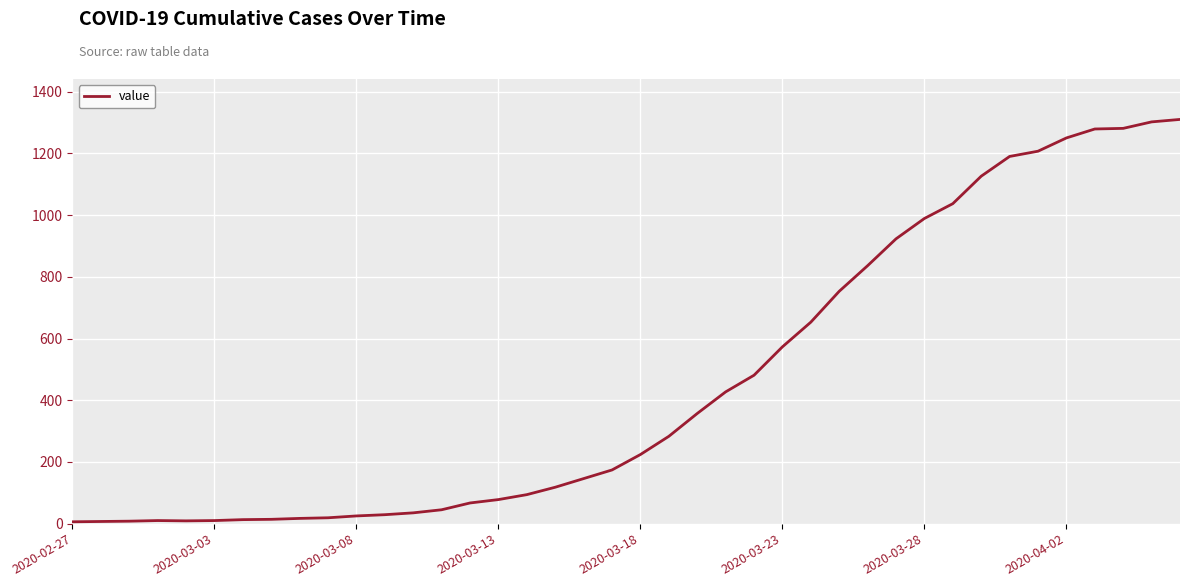

Does the chart have visible grid lines?

Yes